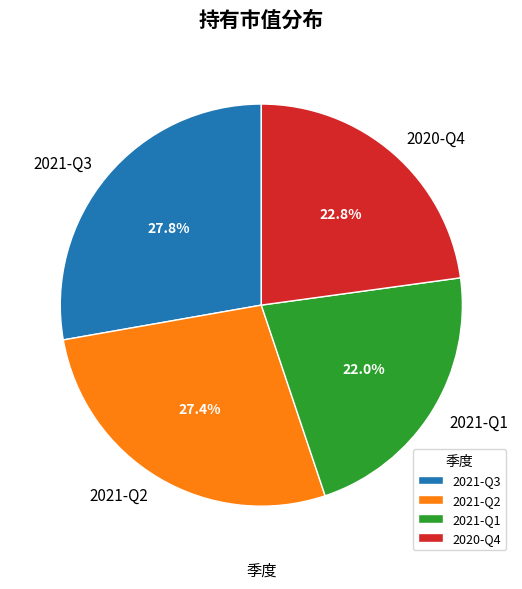

The 2021-Q1 slice represents 8% of the pie. True or false?

False